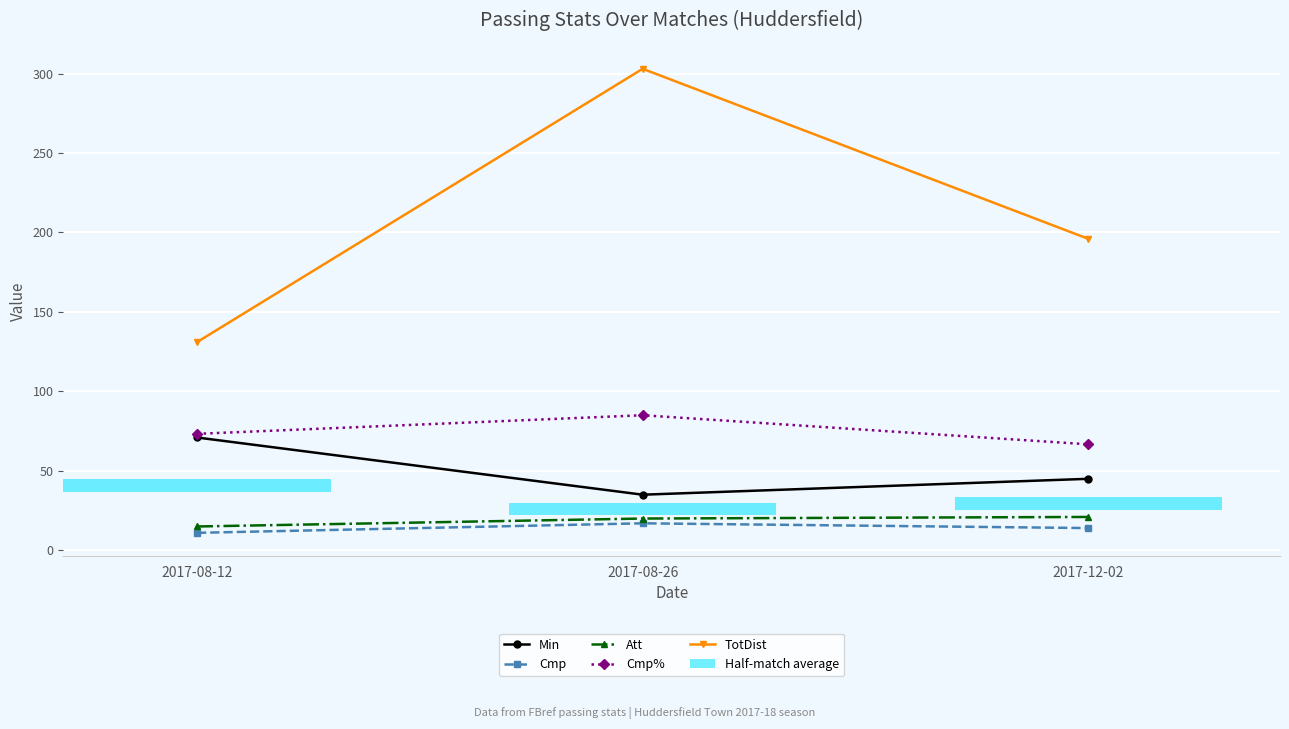

Where is Cmp% nearest to the value 75?

2017-08-12